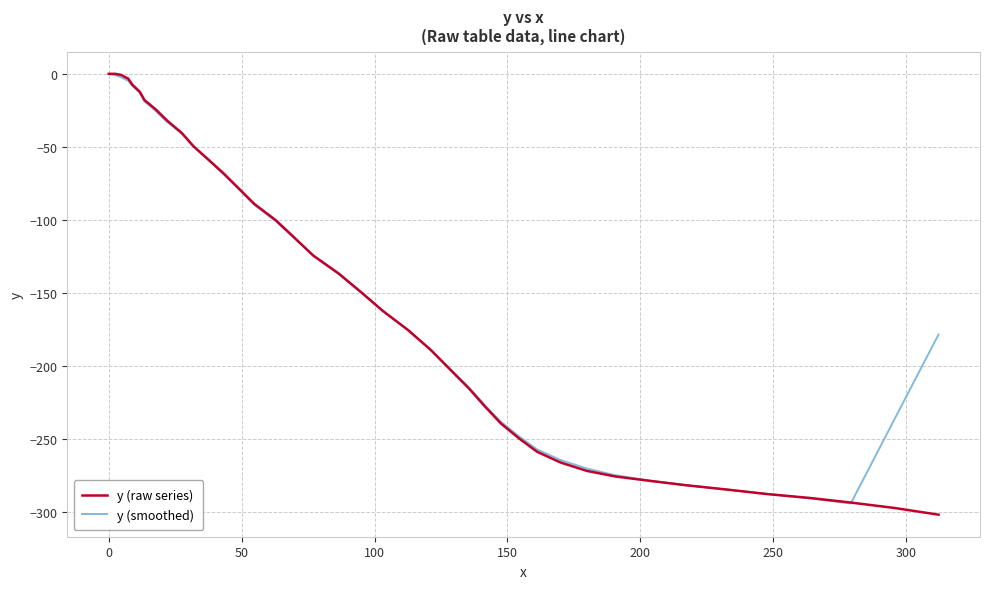

What is the minimum value for y (smoothed)?

-293.9